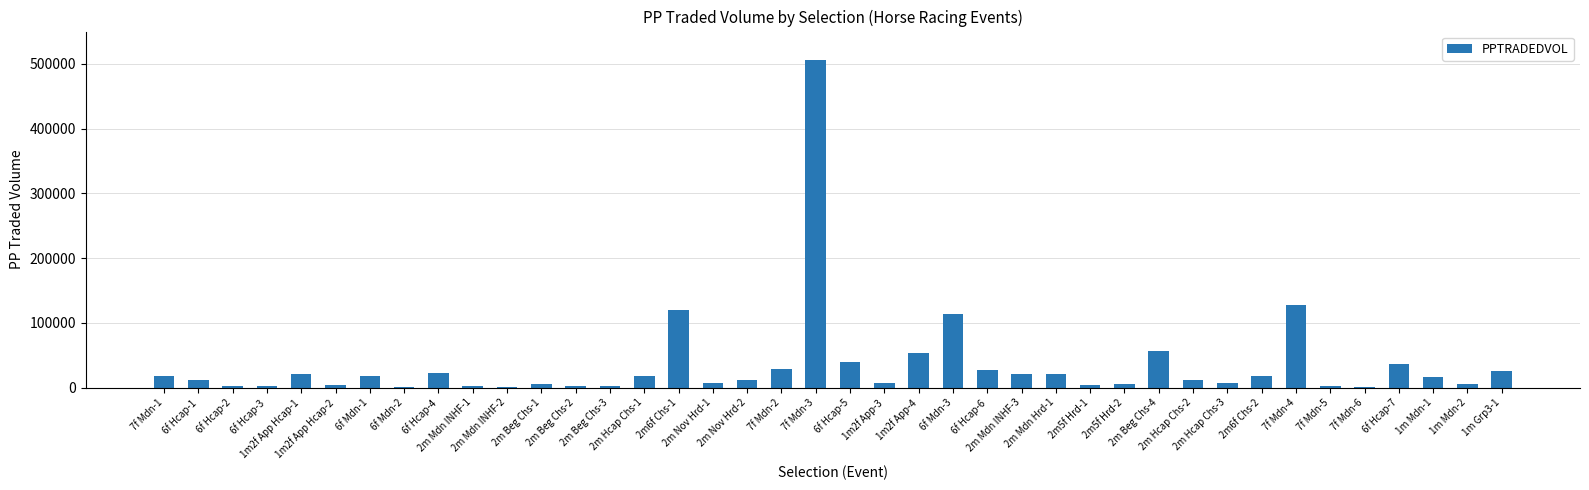

Which label corresponds to the largest value in the chart?

7f Mdn-3